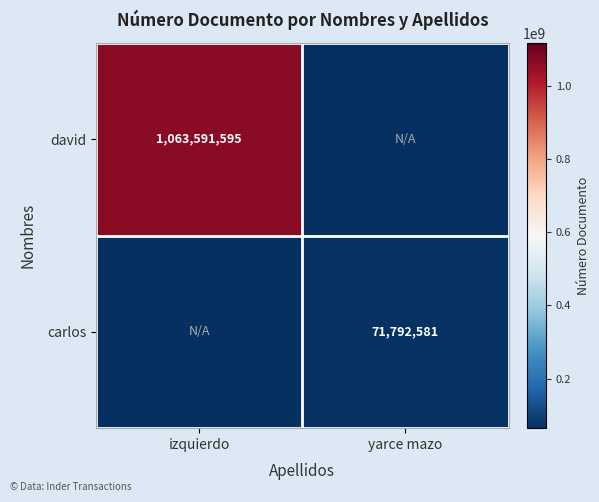

True or false: david has a value of 533073632 at izquierdo.

False